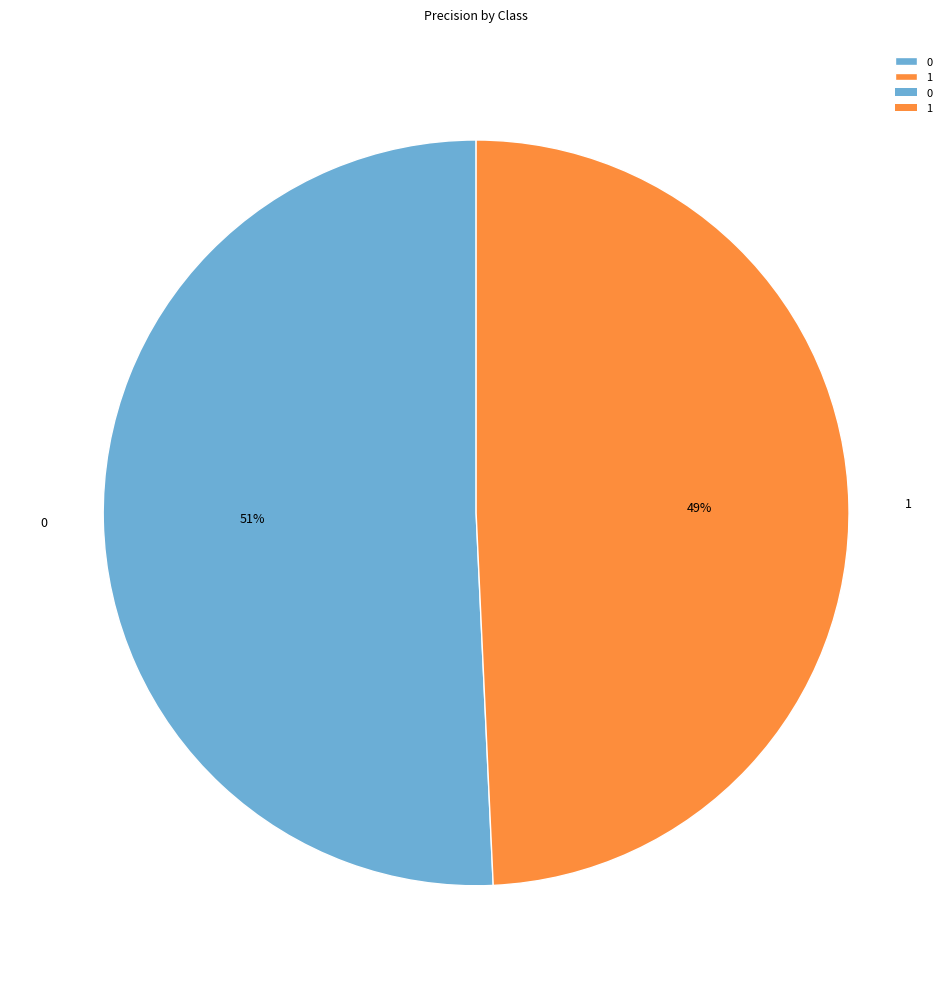

Combined, do 1 and 0 account for over 50%?

Yes